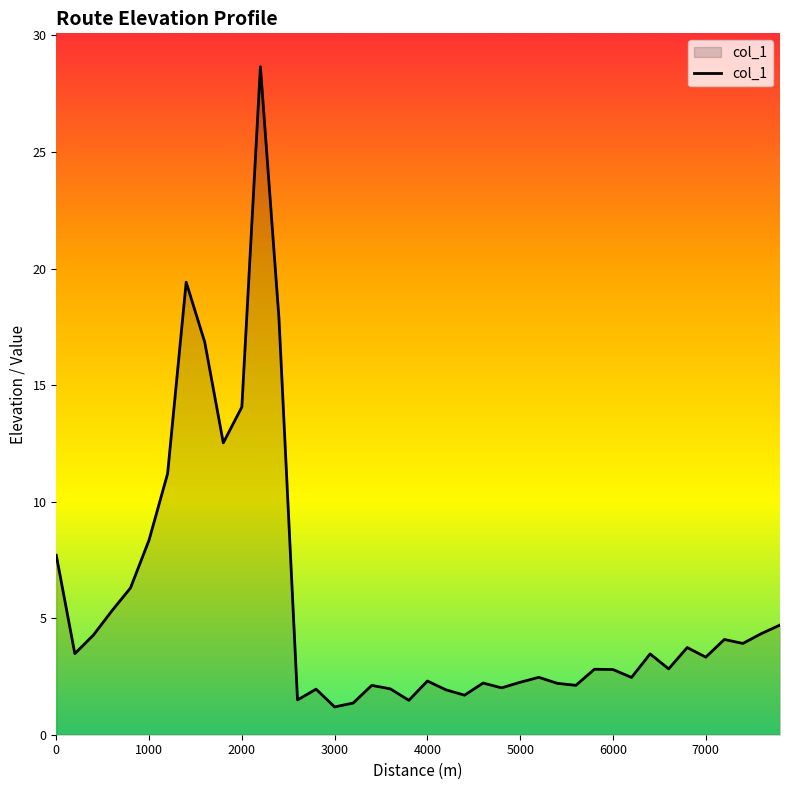

What is the smallest value displayed?

1.2